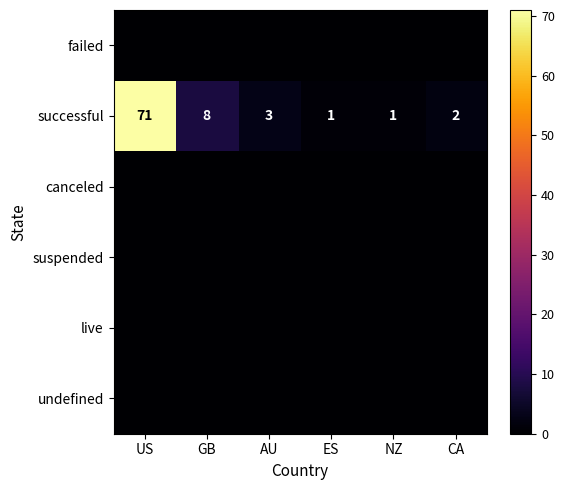

What is the sum of the successful values at AU and GB?

11